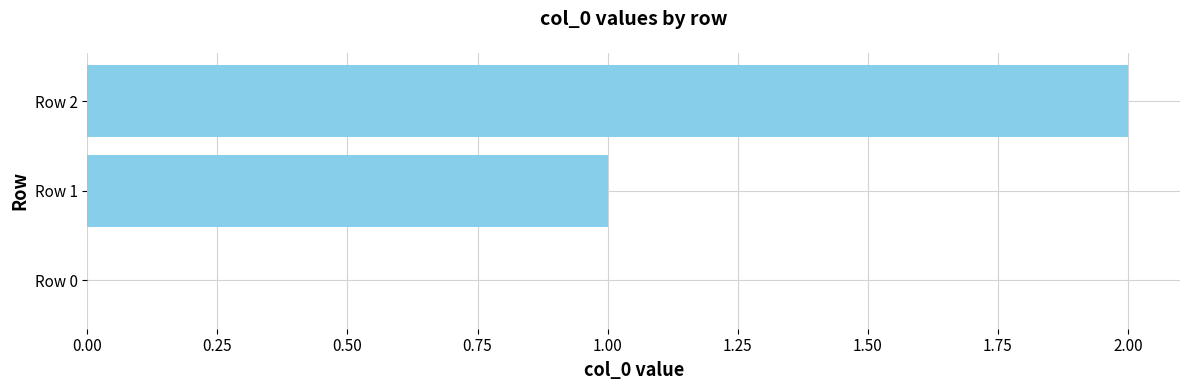

What is the ratio of the value at Row 2 to the value at Row 1?

2.0